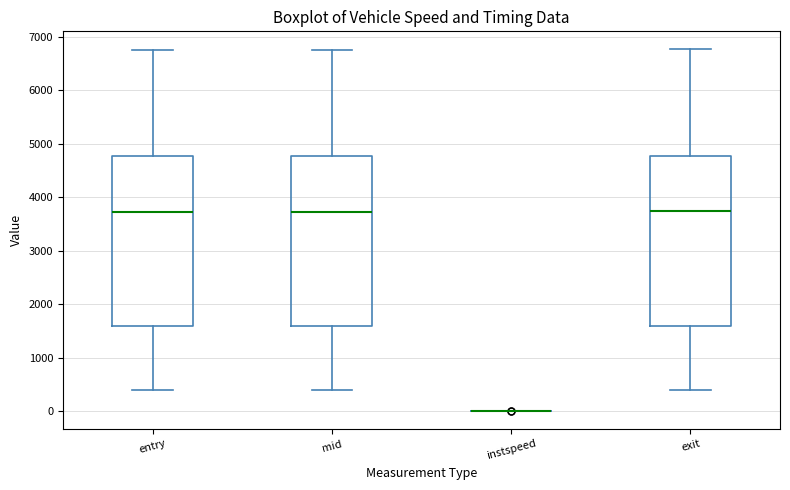

Where does the median line of the box for mid sit on the y-axis? The values are not printed on the chart, so give them approximately, as read against the axis.

3700